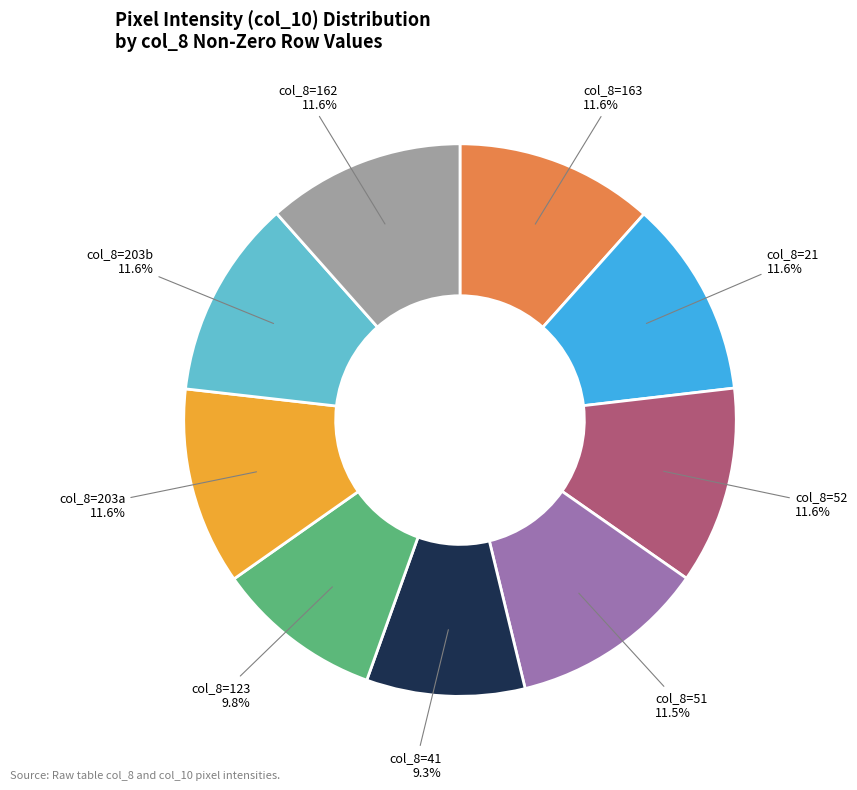

Is there a majority slice in this chart?

No